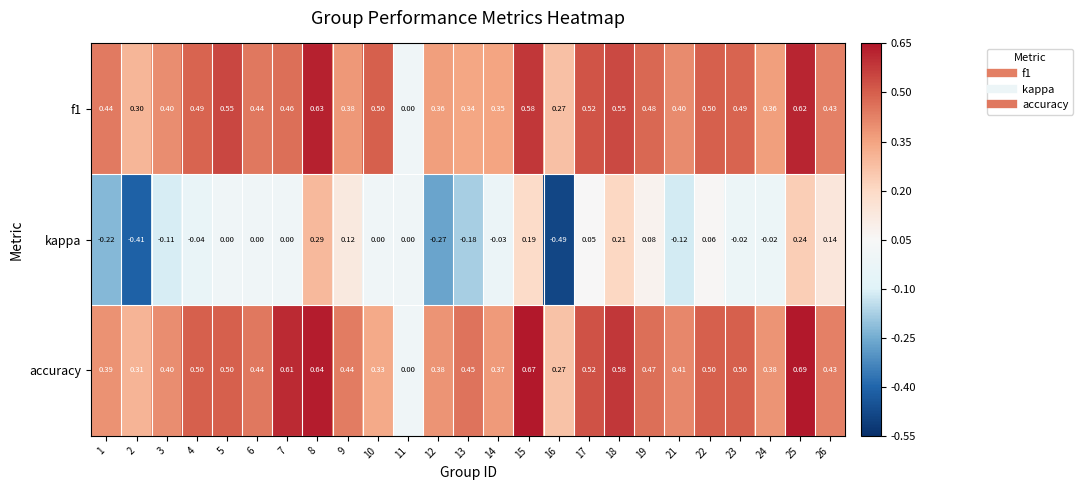

Is the value of kappa at 2 greater than the value of accuracy at 23?

No